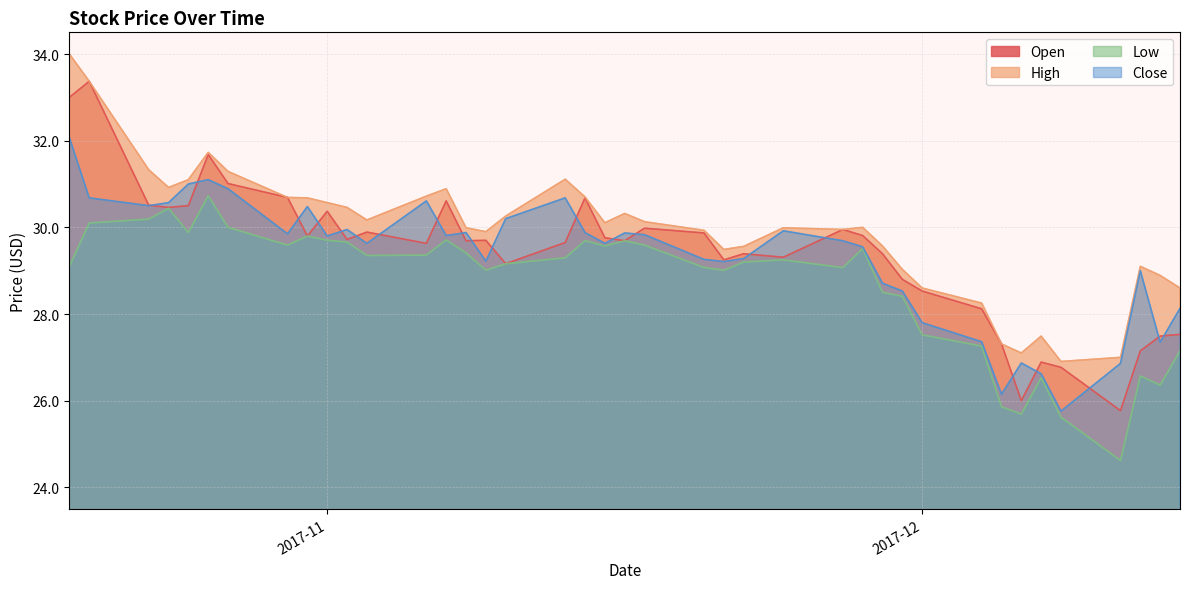

What is the total value across all series at 2017-11-16?

119.6